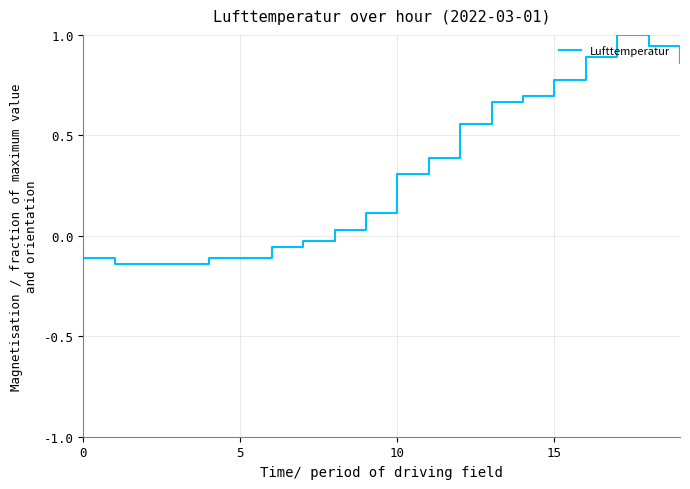

True or false: the data has more than 0 interior local peaks.

True